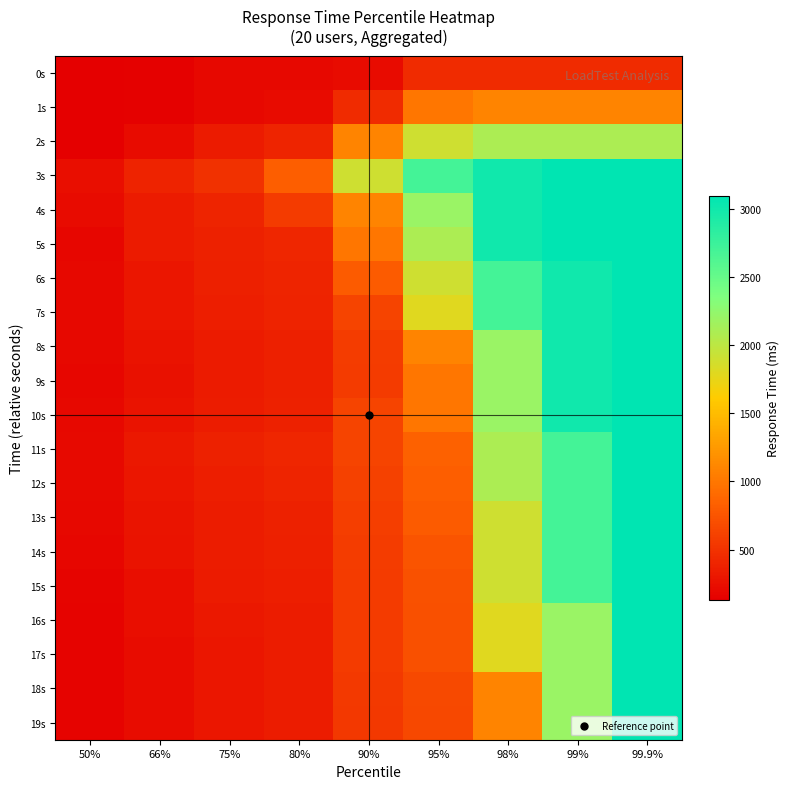

Reading left to right, list all the values displayed in this chart.

0s: 50%=130	66%=150	75%=190	80%=190	90%=220	95%=450	98%=450	99%=450	99.9%=450
1s: 50%=130	66%=150	75%=190	80%=220	90%=450	95%=1000	98%=1100	99%=1100	99.9%=1100
2s: 50%=140	66%=220	75%=330	80%=400	90%=1100	95%=1900	98%=2100	99%=2100	99.9%=2100
3s: 50%=240	66%=390	75%=490	80%=820	90%=1900	95%=2700	98%=3000	99%=3100	99.9%=3100
4s: 50%=220	66%=330	75%=400	80%=560	90%=1100	95%=2200	98%=3000	99%=3100	99.9%=3100
5s: 50%=180	66%=330	75%=380	80%=420	90%=1000	95%=2100	98%=3000	99%=3100	99.9%=3100
6s: 50%=190	66%=300	75%=370	80%=400	90%=800	95%=1900	98%=2700	99%=3000	99.9%=3100
7s: 50%=190	66%=300	75%=360	80%=390	90%=630	95%=1800	98%=2700	99%=3000	99.9%=3100
8s: 50%=190	66%=280	75%=330	80%=370	90%=580	95%=1100	98%=2200	99%=3000	99.9%=3100
9s: 50%=180	66%=260	75%=330	80%=370	90%=560	95%=1000	98%=2200	99%=3000	99.9%=3100
10s: 50%=190	66%=280	75%=350	80%=380	90%=630	95%=1000	98%=2200	99%=3000	99.9%=3100
11s: 50%=210	66%=310	75%=380	80%=420	90%=630	95%=840	98%=2100	99%=2700	99.9%=3100
12s: 50%=210	66%=300	75%=360	80%=400	90%=610	95%=820	98%=2100	99%=2700	99.9%=3100
13s: 50%=190	66%=290	75%=350	80%=380	90%=590	95%=800	98%=1900	99%=2700	99.9%=3100
14s: 50%=180	66%=270	75%=340	80%=370	90%=580	95%=750	98%=1900	99%=2700	99.9%=3100
15s: 50%=170	66%=240	75%=330	80%=360	90%=570	95%=730	98%=1900	99%=2700	99.9%=3100
16s: 50%=160	66%=240	75%=310	80%=350	90%=560	95%=720	98%=1800	99%=2200	99.9%=3100
17s: 50%=160	66%=230	75%=300	80%=340	90%=560	95%=720	98%=1800	99%=2200	99.9%=3100
18s: 50%=160	66%=230	75%=300	80%=340	90%=550	95%=670	98%=1100	99%=2200	99.9%=3100
19s: 50%=160	66%=230	75%=300	80%=340	90%=540	95%=660	98%=1100	99%=2200	99.9%=3100